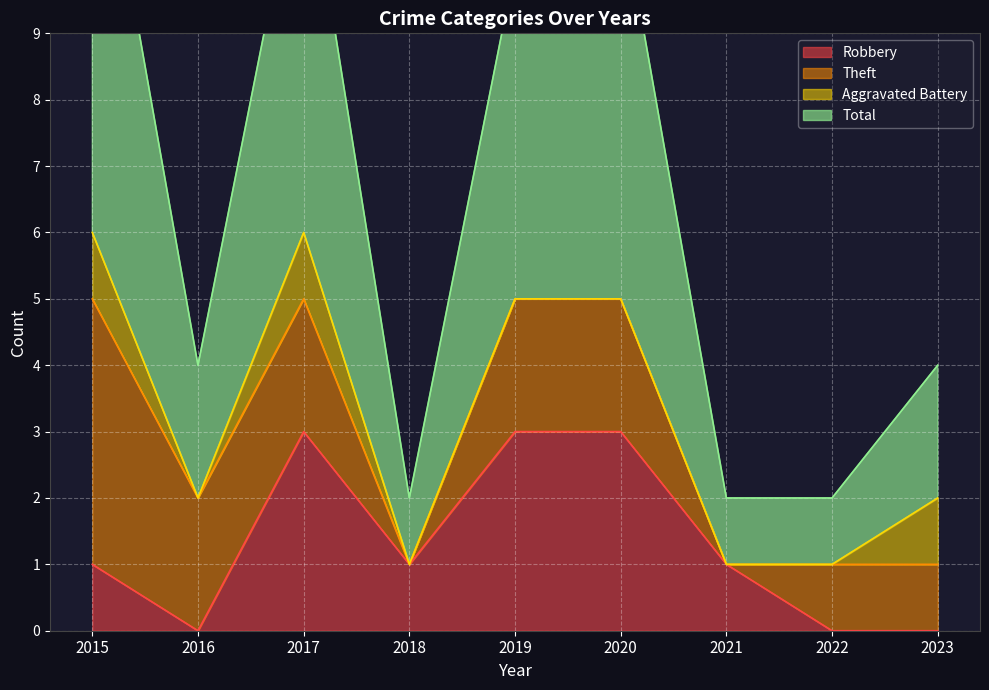

How many values in the Robbery series are below 1?

3